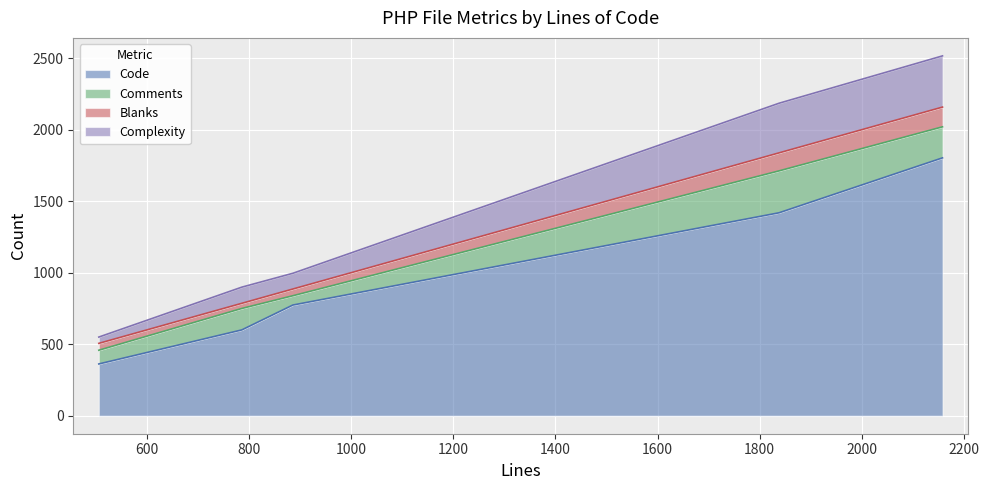

How many data points in Complexity are above 113?

2